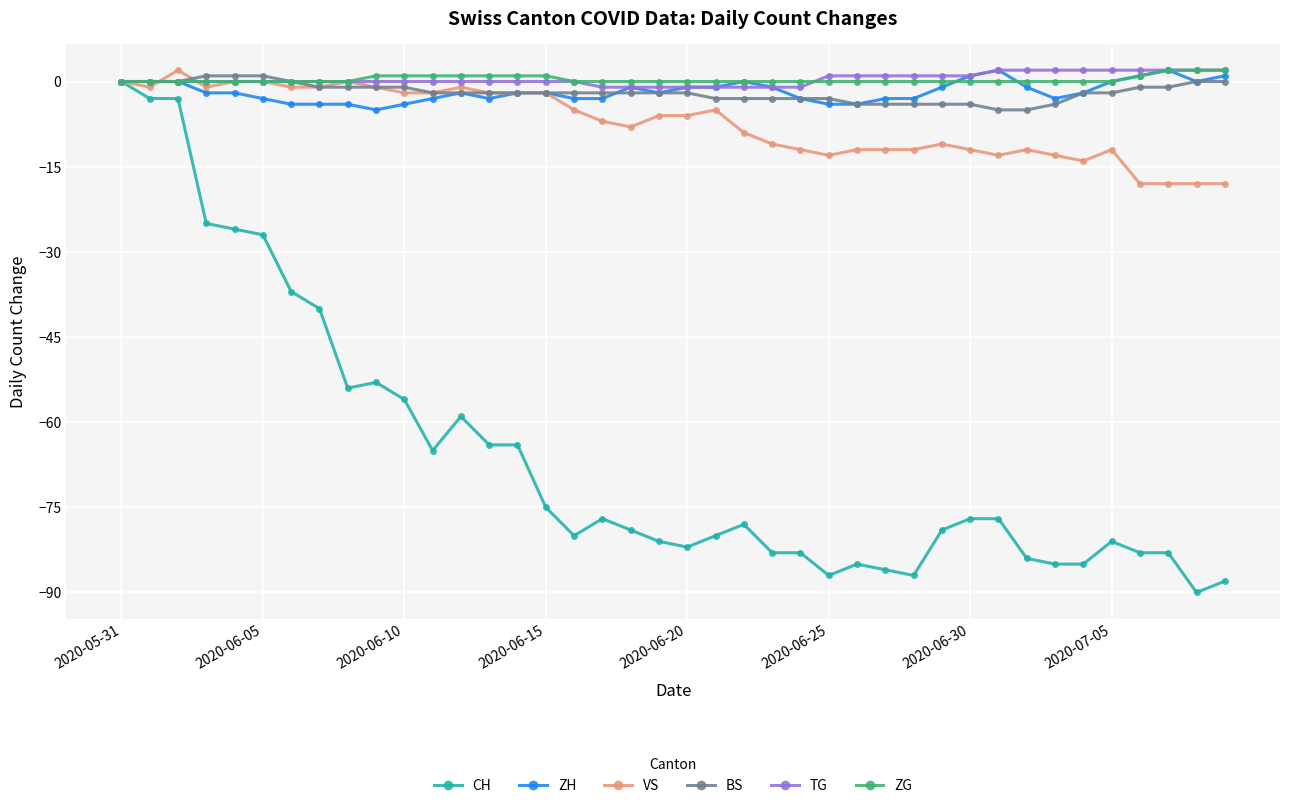

How many lines are shown in the chart?

6